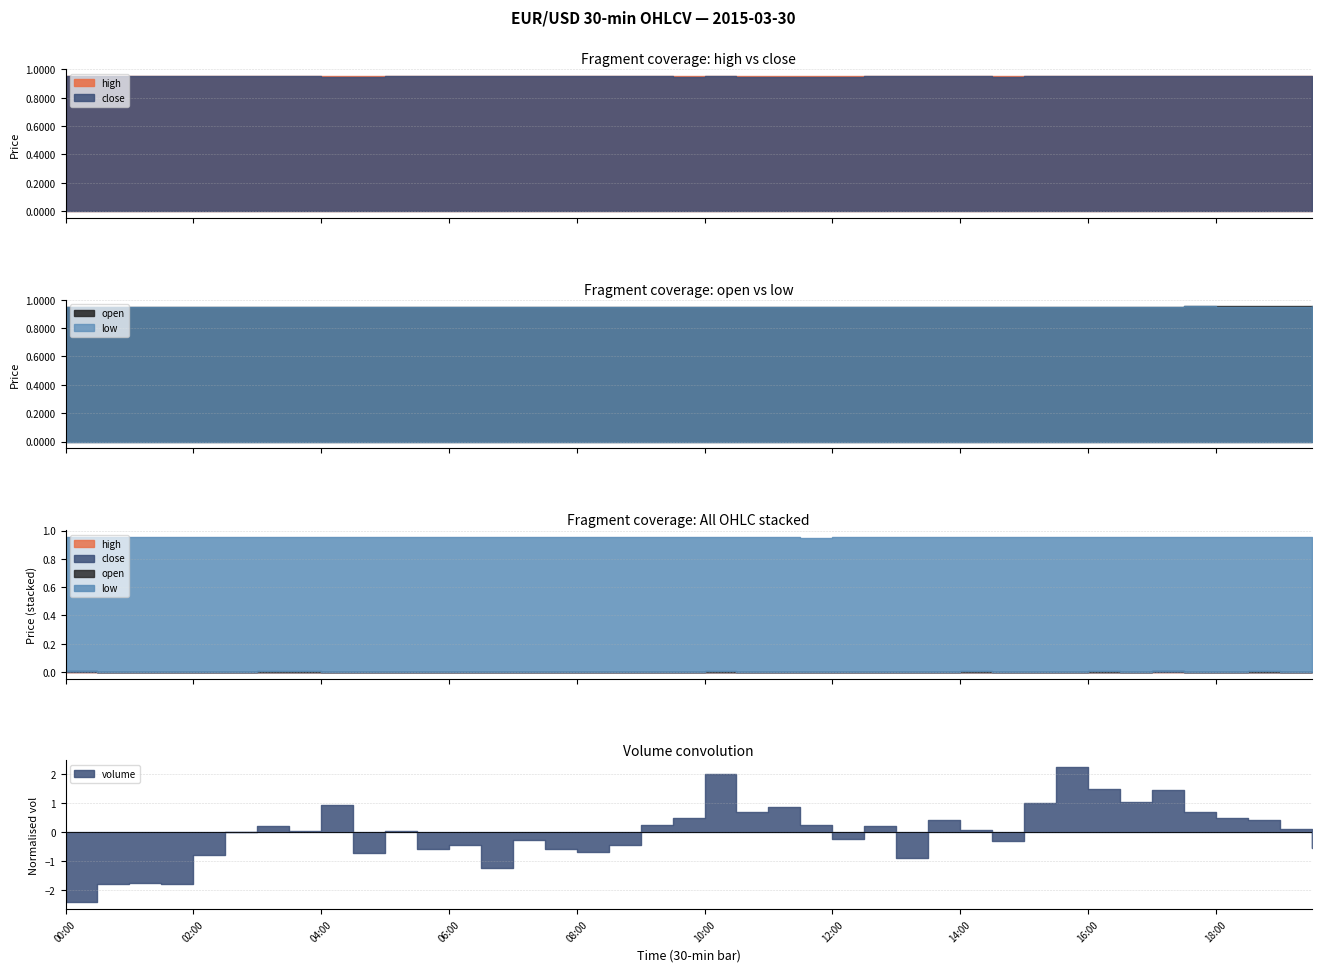

What position from the left is 18:00?

37